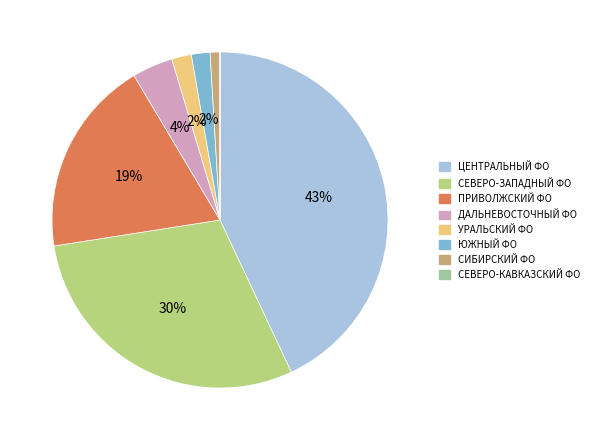

What percentage is the ЮЖНЫЙ ФО slice, to the nearest percent?

2%